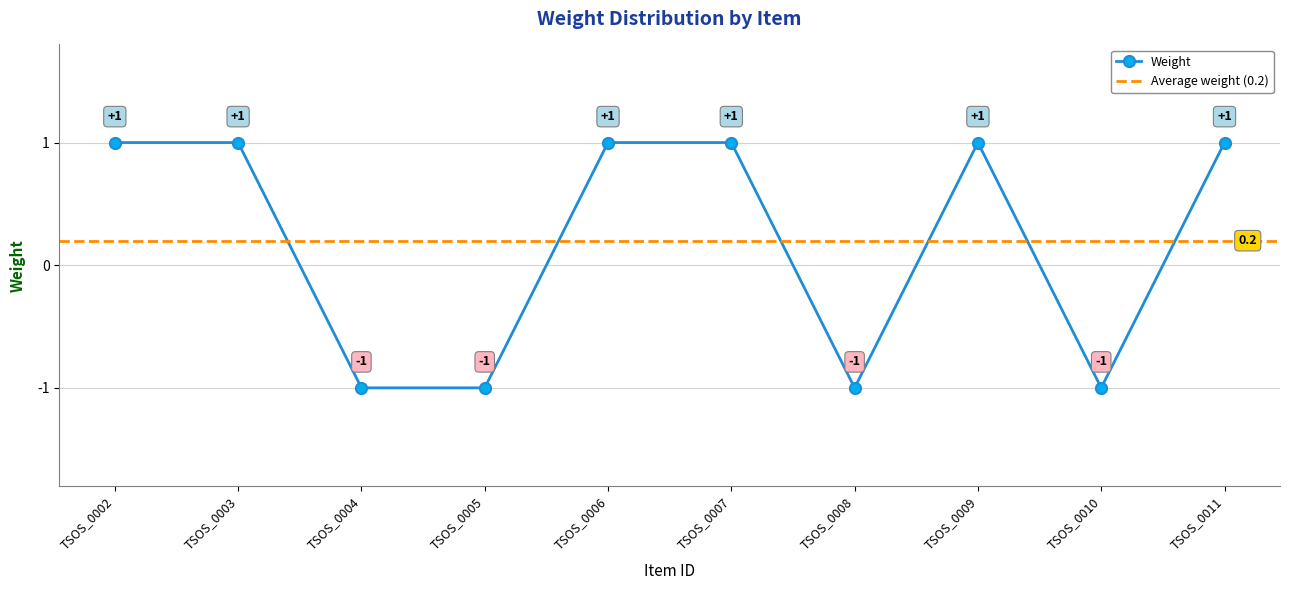

Which has a higher value, TSOS_0008 or TSOS_0006?

TSOS_0006